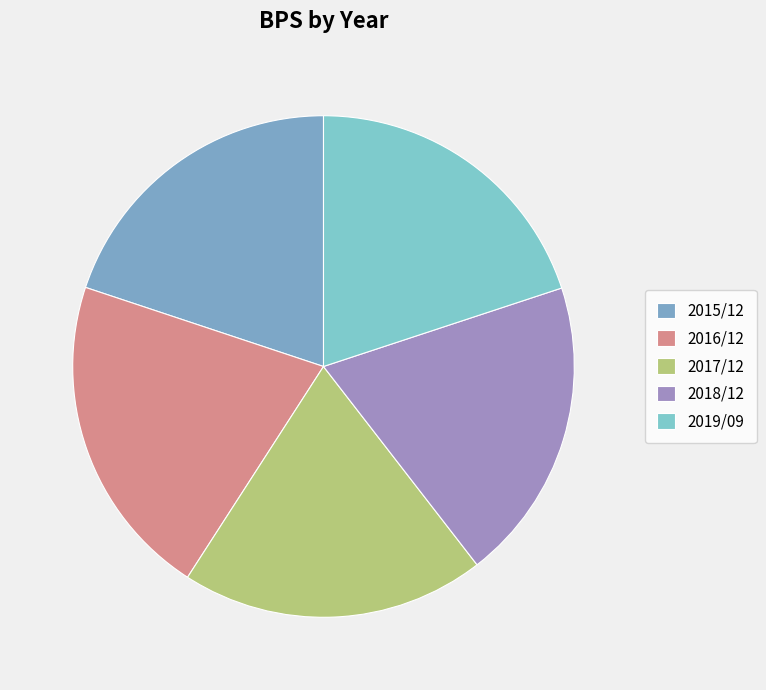

Count the number of slices in the pie.

5